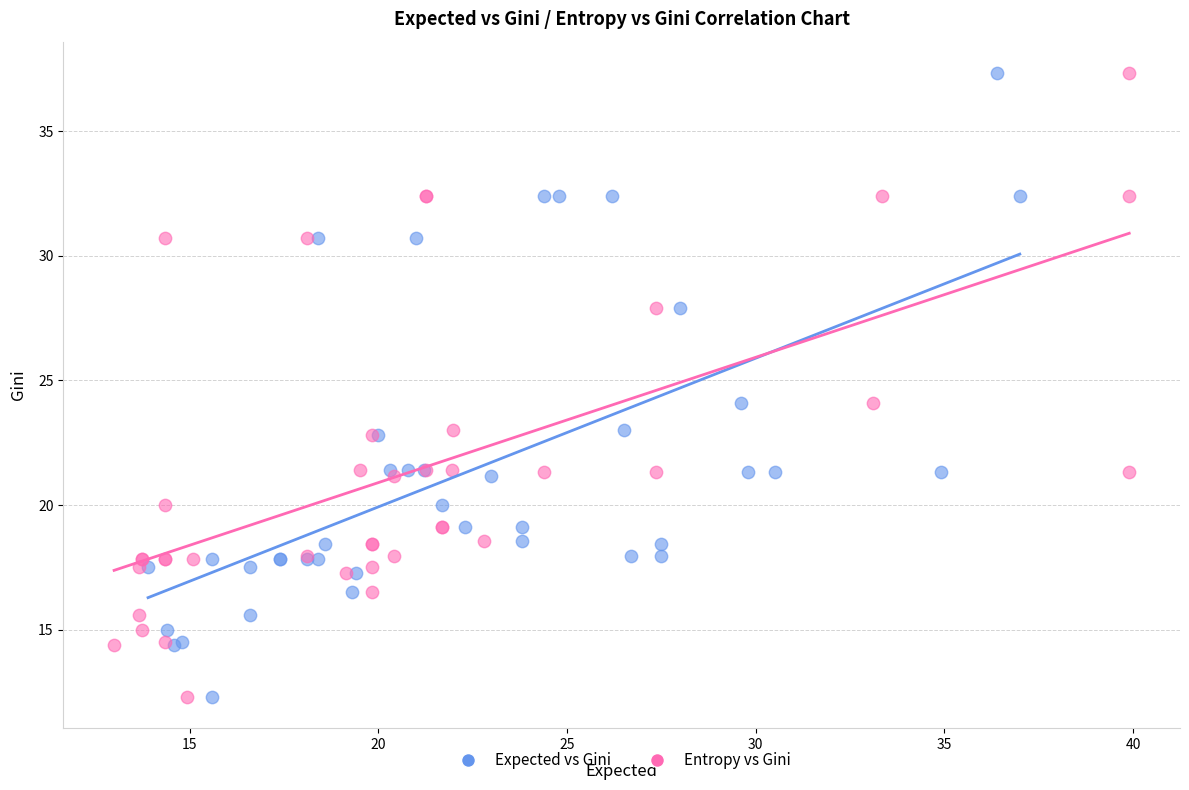

What are all the series names shown in the legend?

Expected vs Gini, Entropy vs Gini